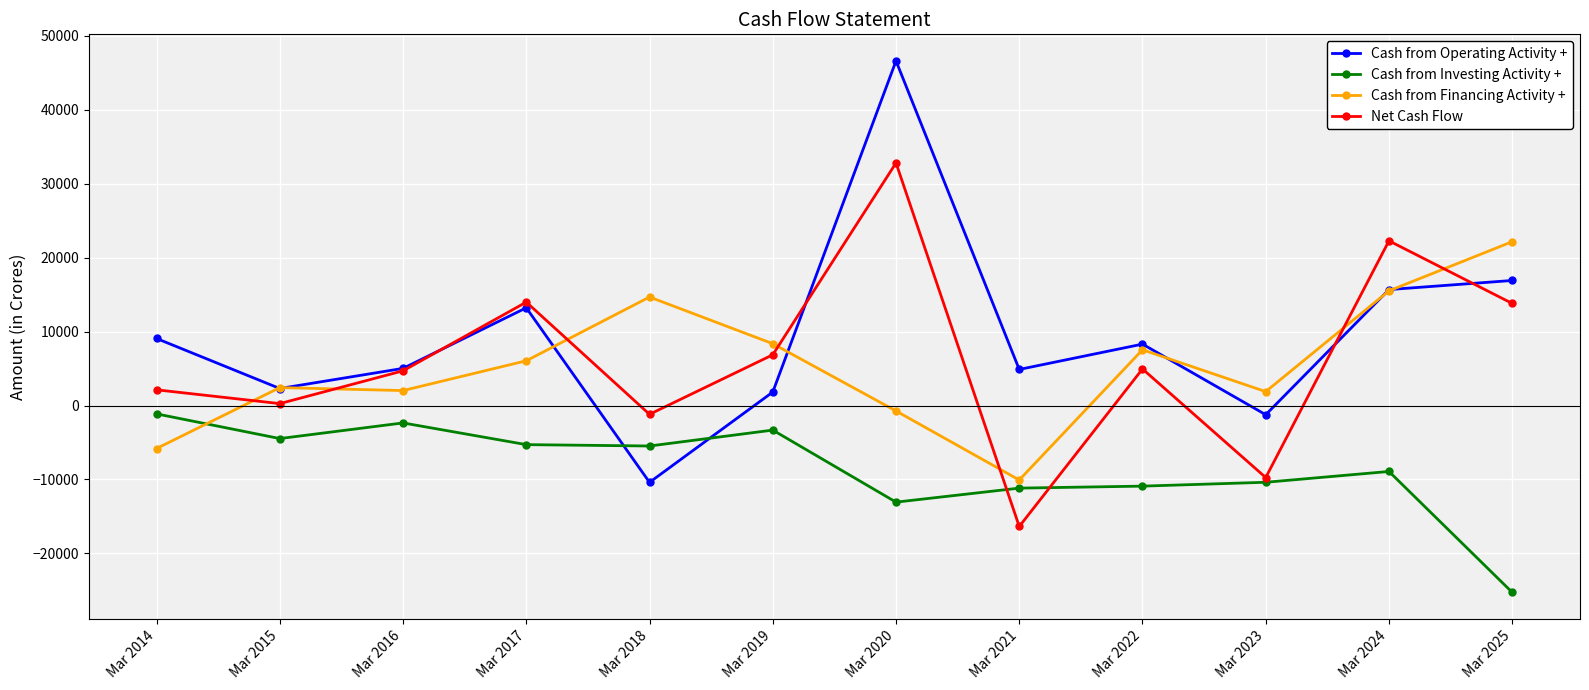

Which series has the largest range (max minus min)?

Cash from Operating Activity +